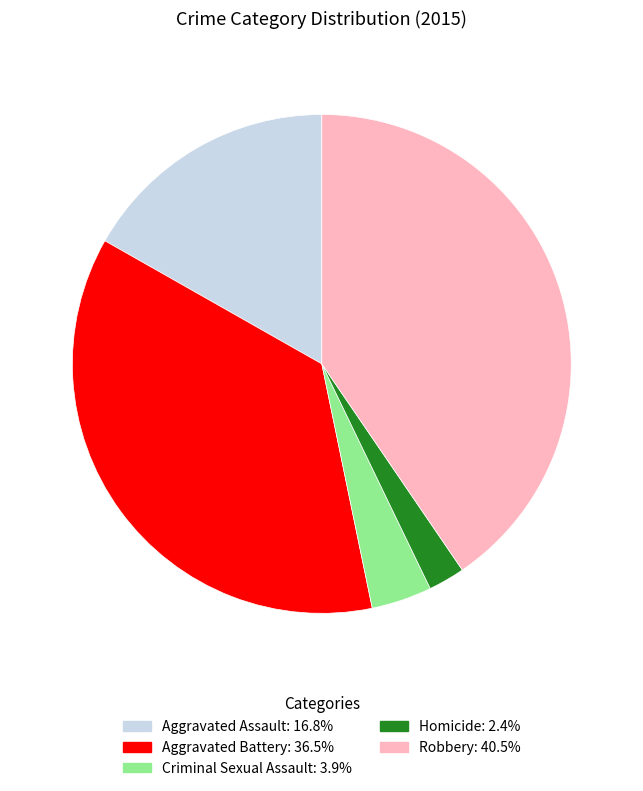

What is the smallest slice in the pie chart?

Homicide